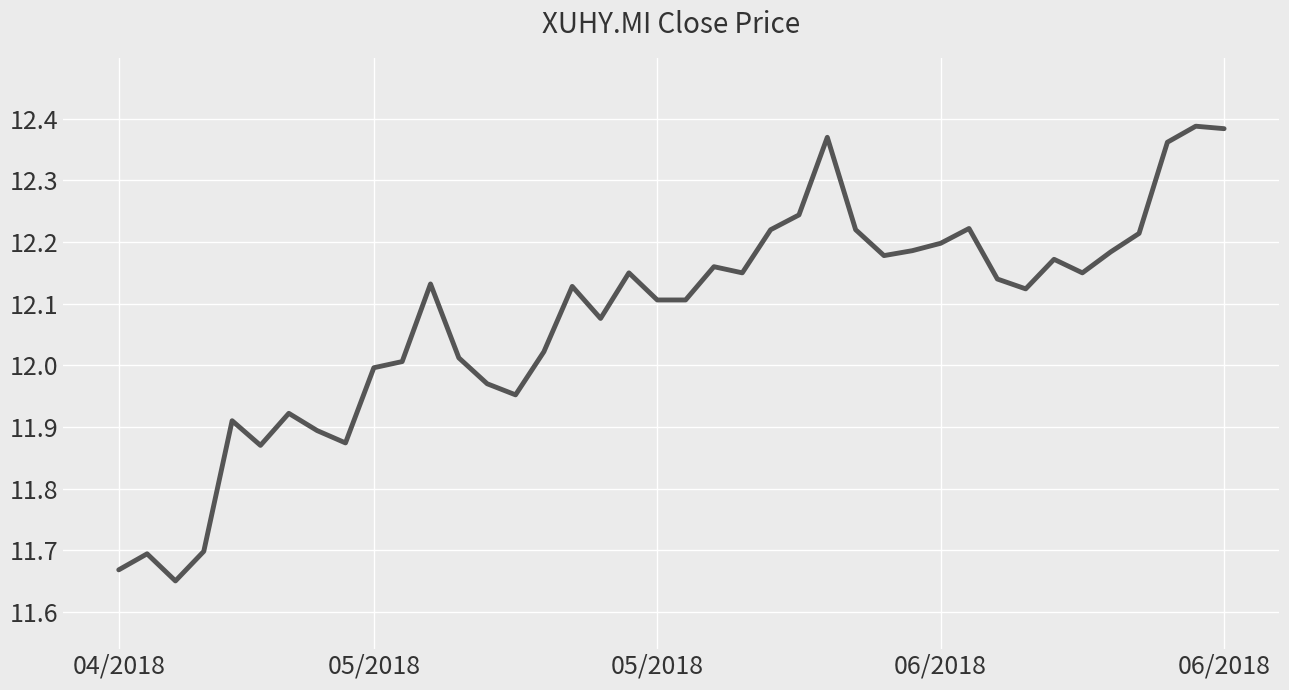

What is the difference between the maximum and minimum values?

0.7